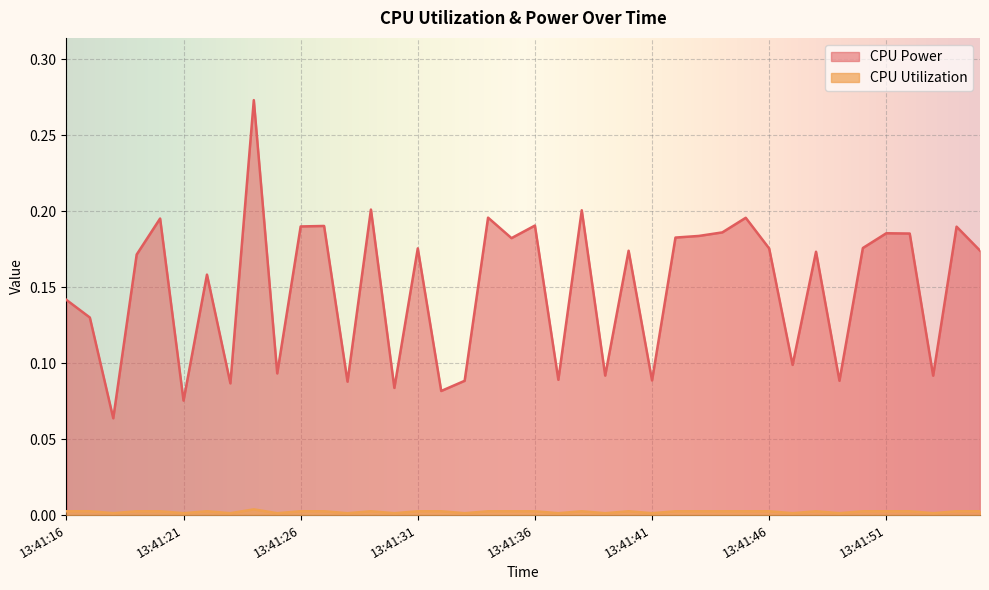

At which category does CPU Utilization reach its first local valley?

13:41:18